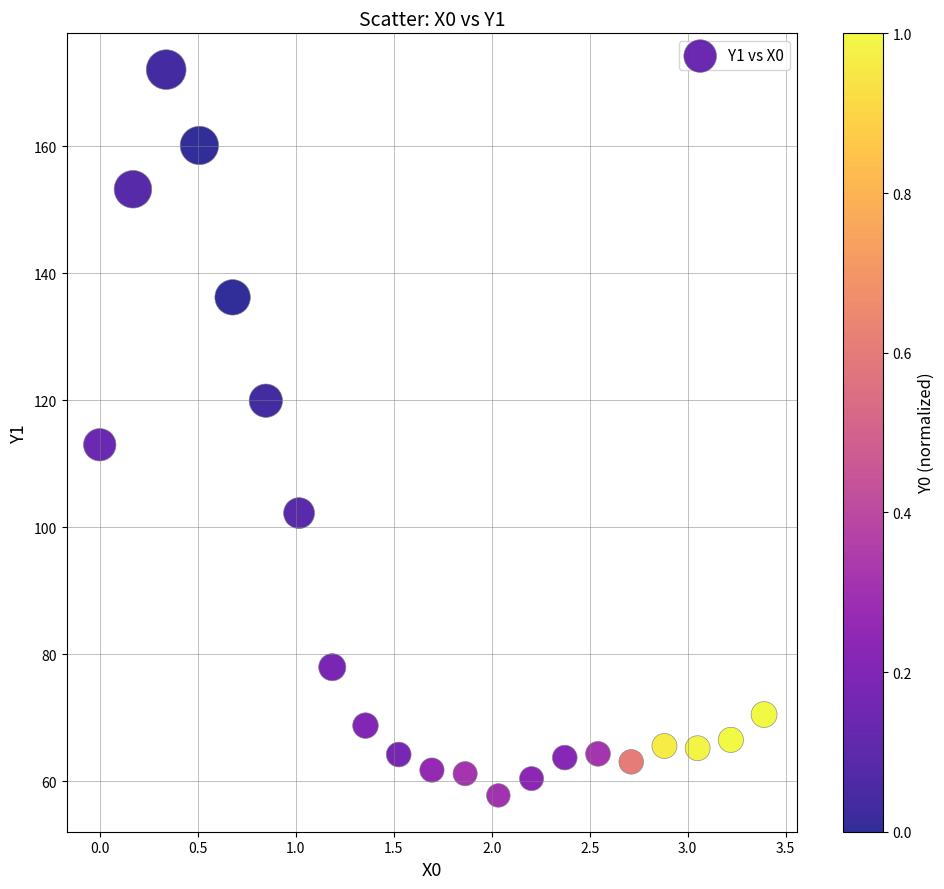

What is the range of X values (max minus min)?

3.4